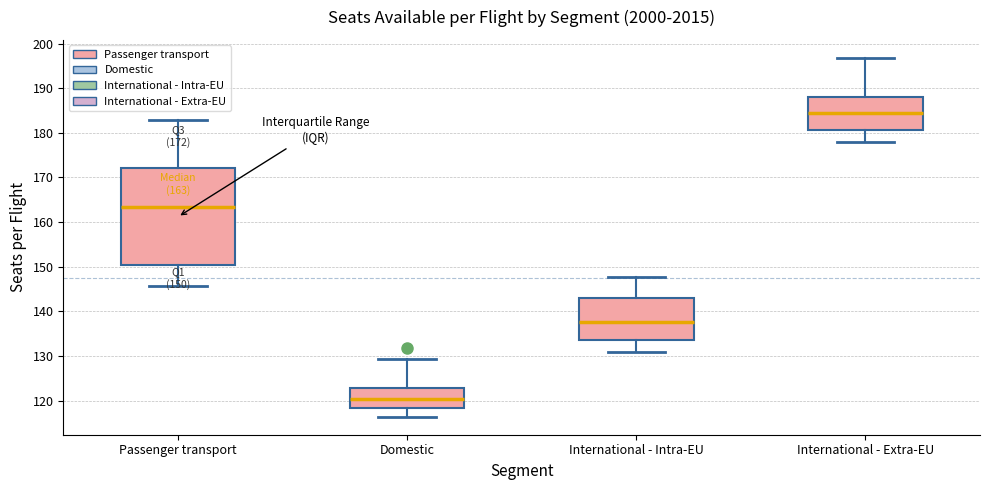

Which box has the highest median line?

International - Extra-EU